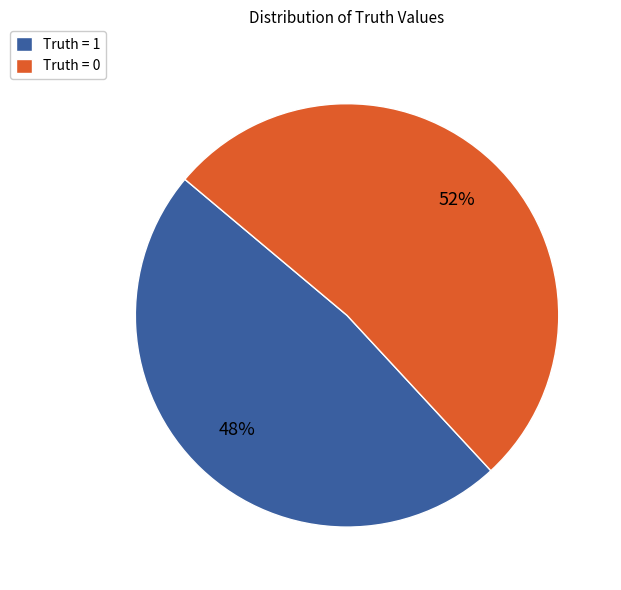

Which slice represents more than half of the pie?

Truth = 0